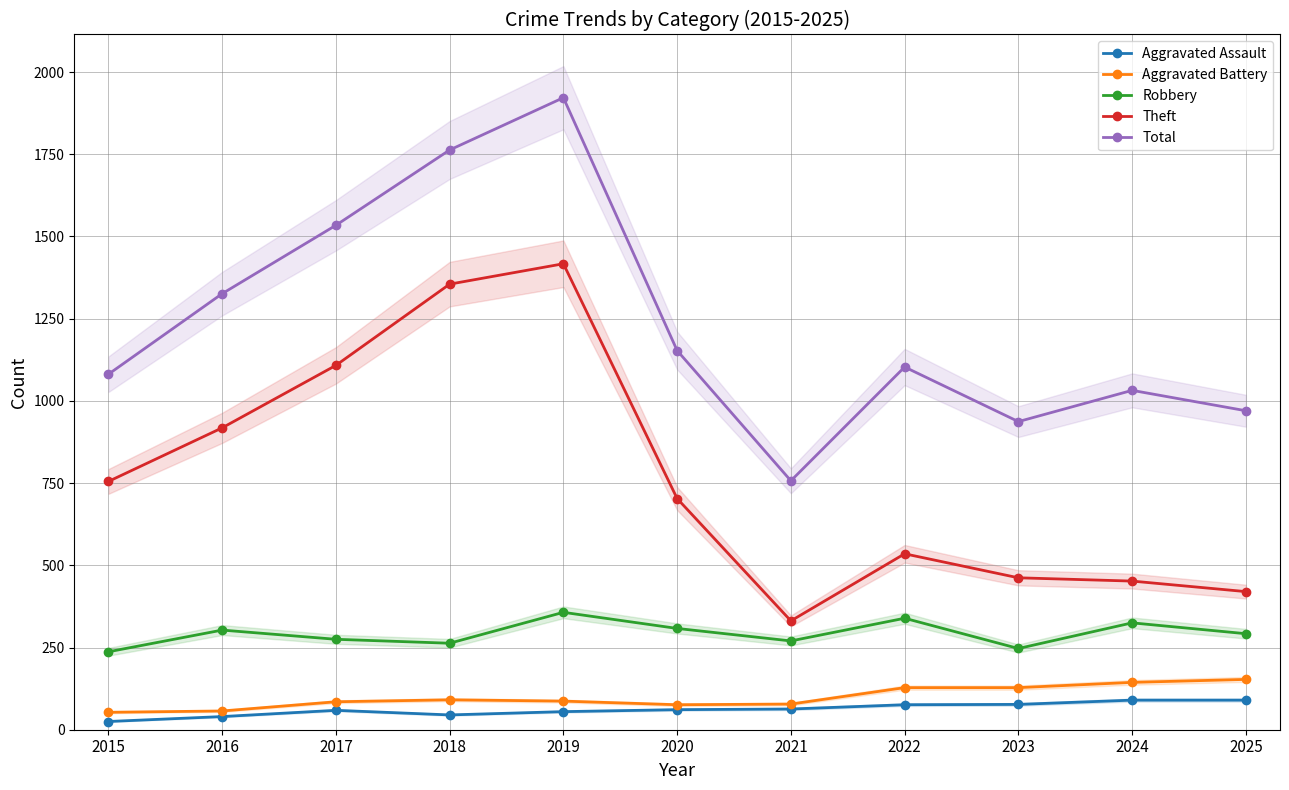

What is the sum of the Aggravated Assault values at 2019 and 2016?

95